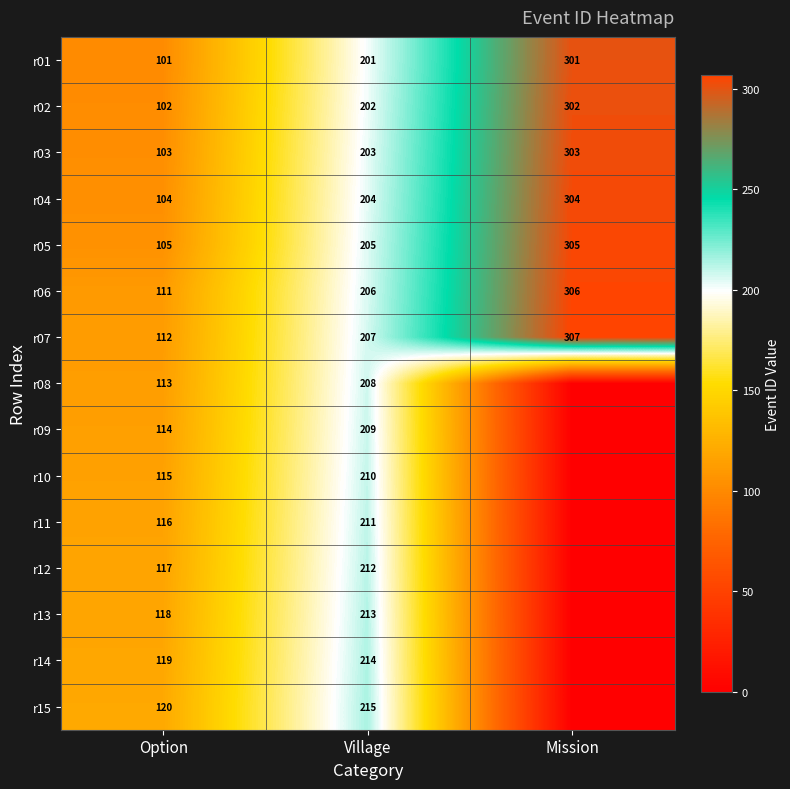

Which category has the lowest value in the r02 series?

Option